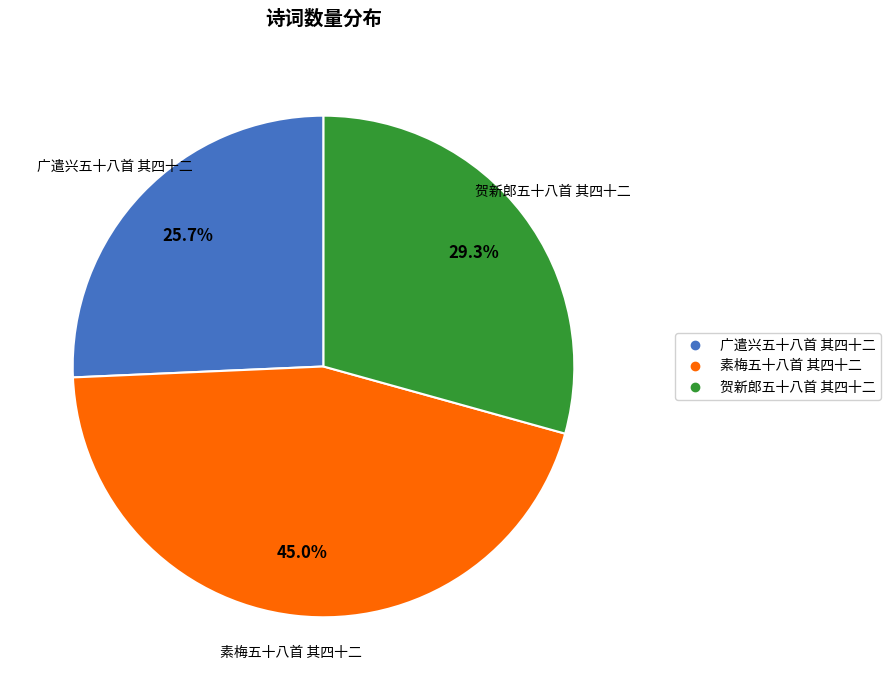

To the nearest percent, what is the average slice percentage?

33%